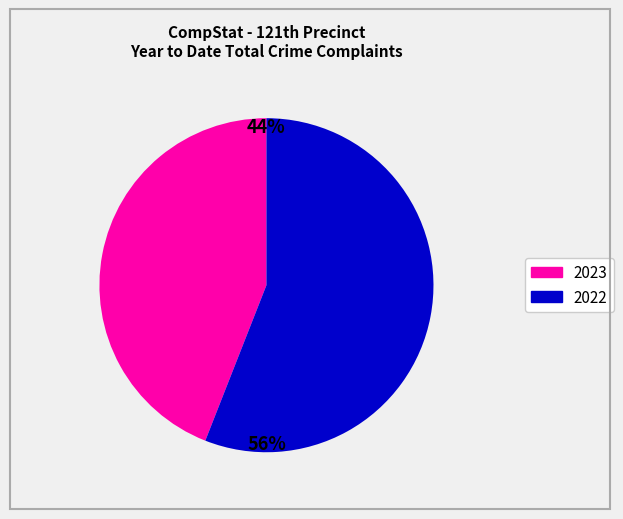

Count the number of slices in the pie.

2